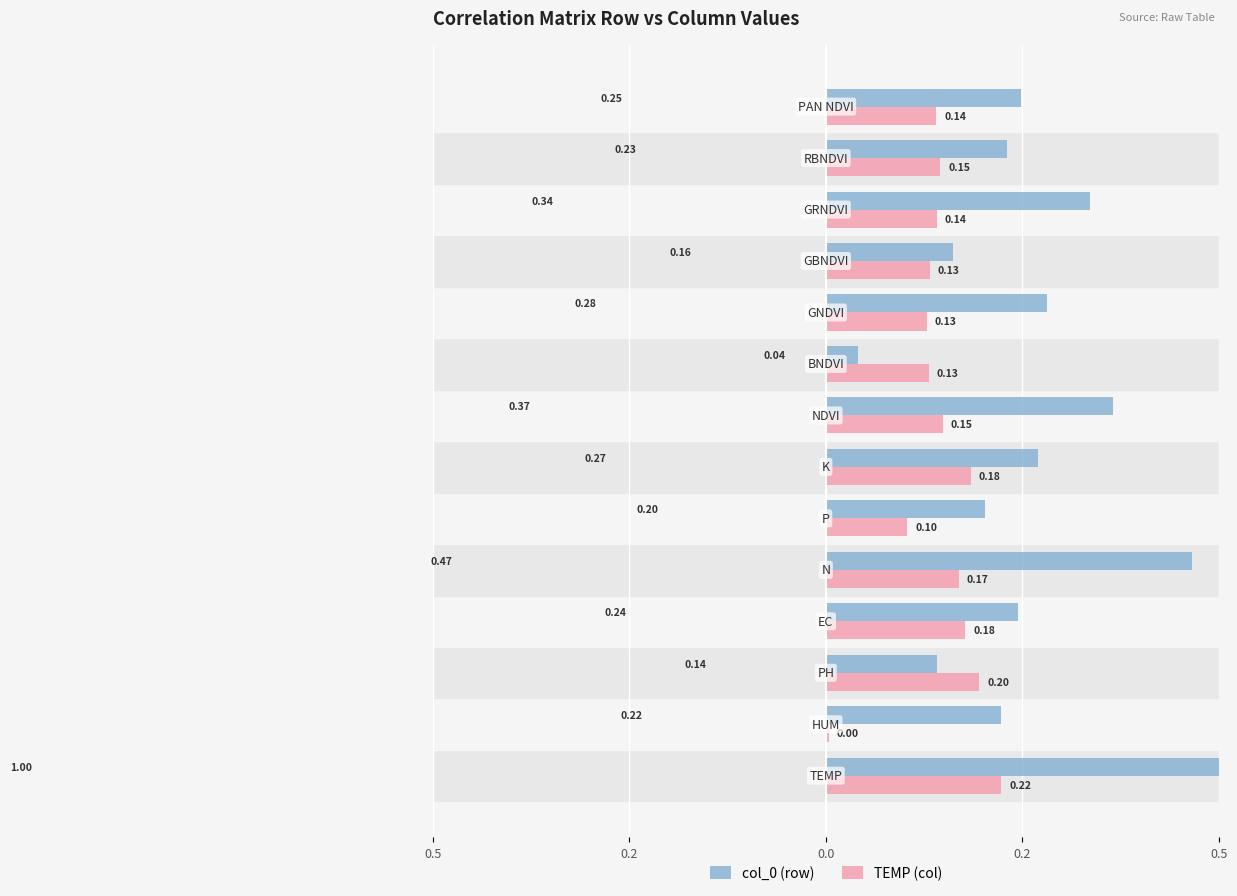

What is the sum of all TEMP (col) values?

2.0